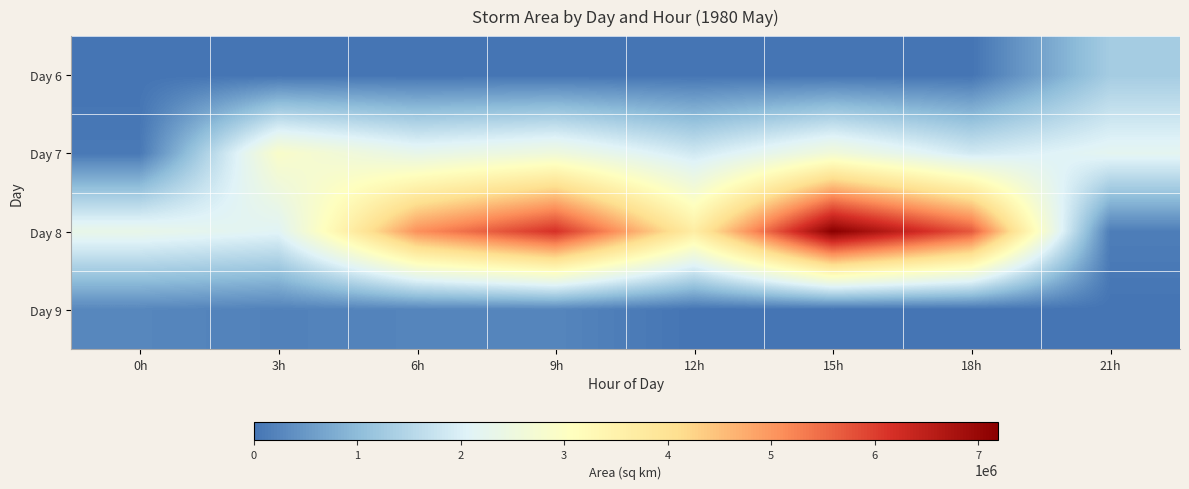

Between 21h and 0h, which is larger?

21h